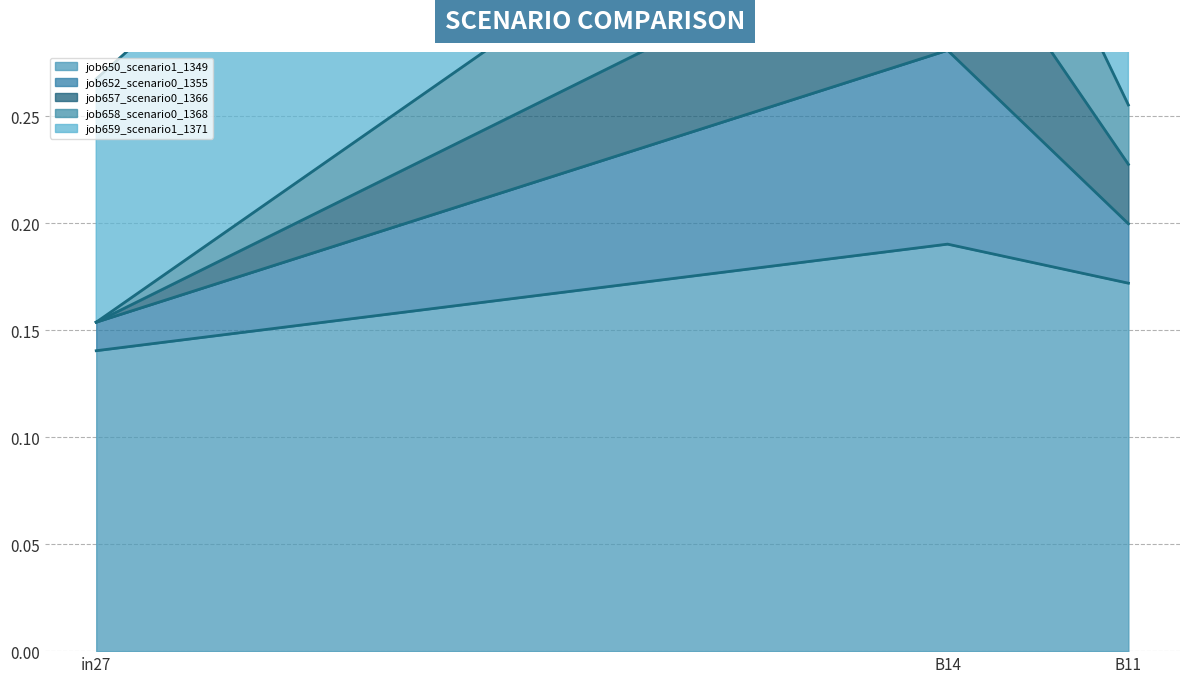

True or false: job658_scenario0_1368 has a value of 0.2 at in27.

False